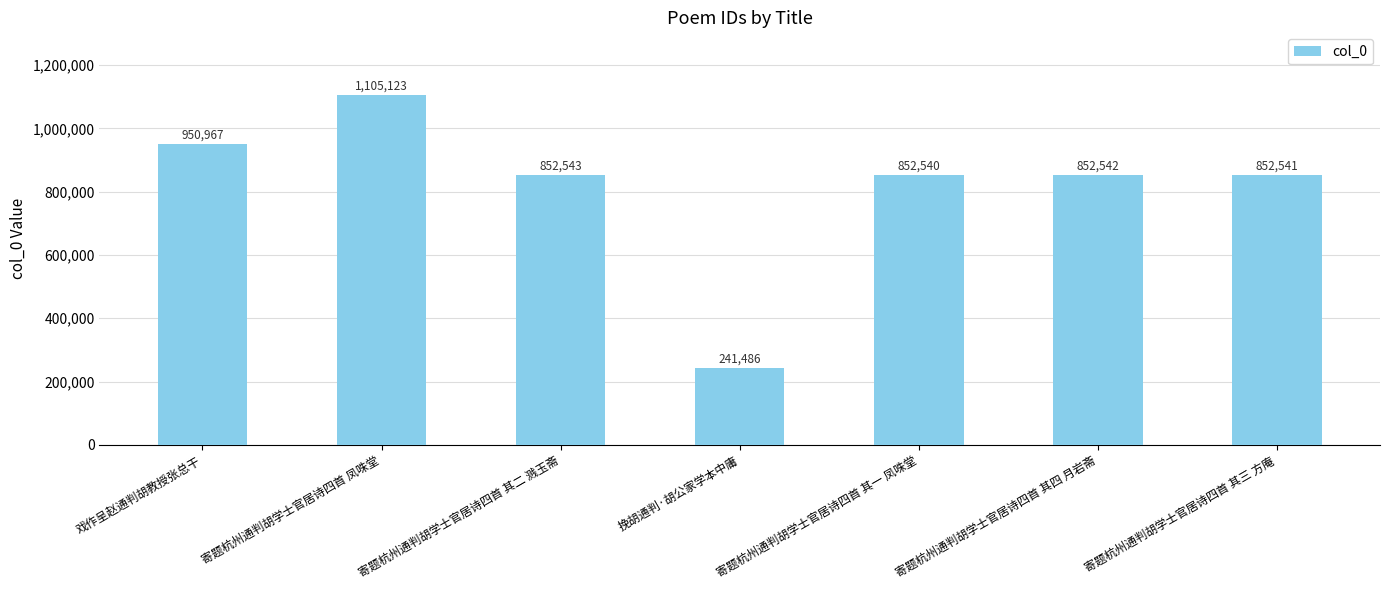

What is the difference between the maximum and minimum values?

863637